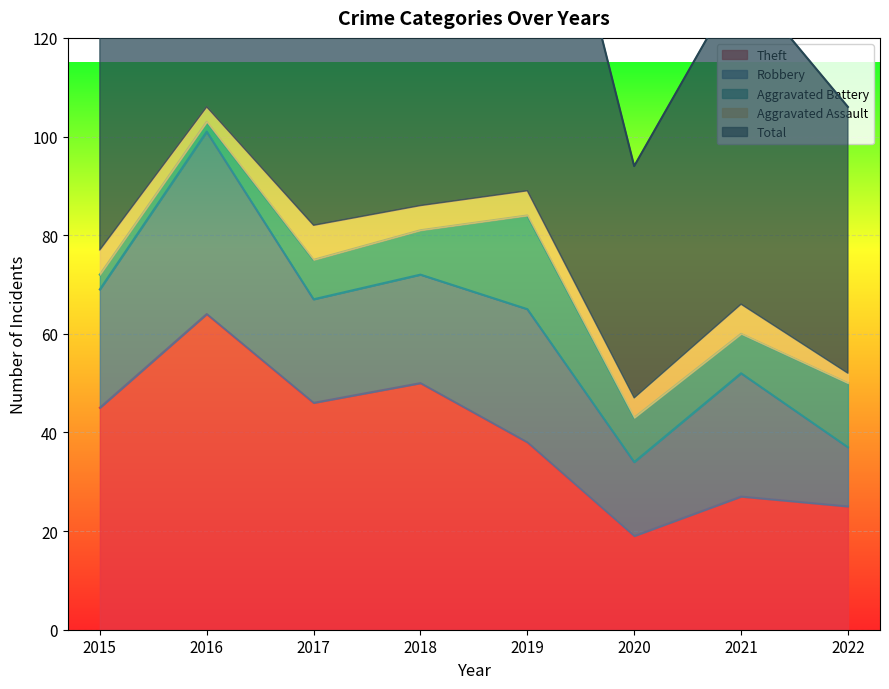

List the series in order of their peak value, lowest first.

Aggravated Assault, Aggravated Battery, Robbery, Theft, Total